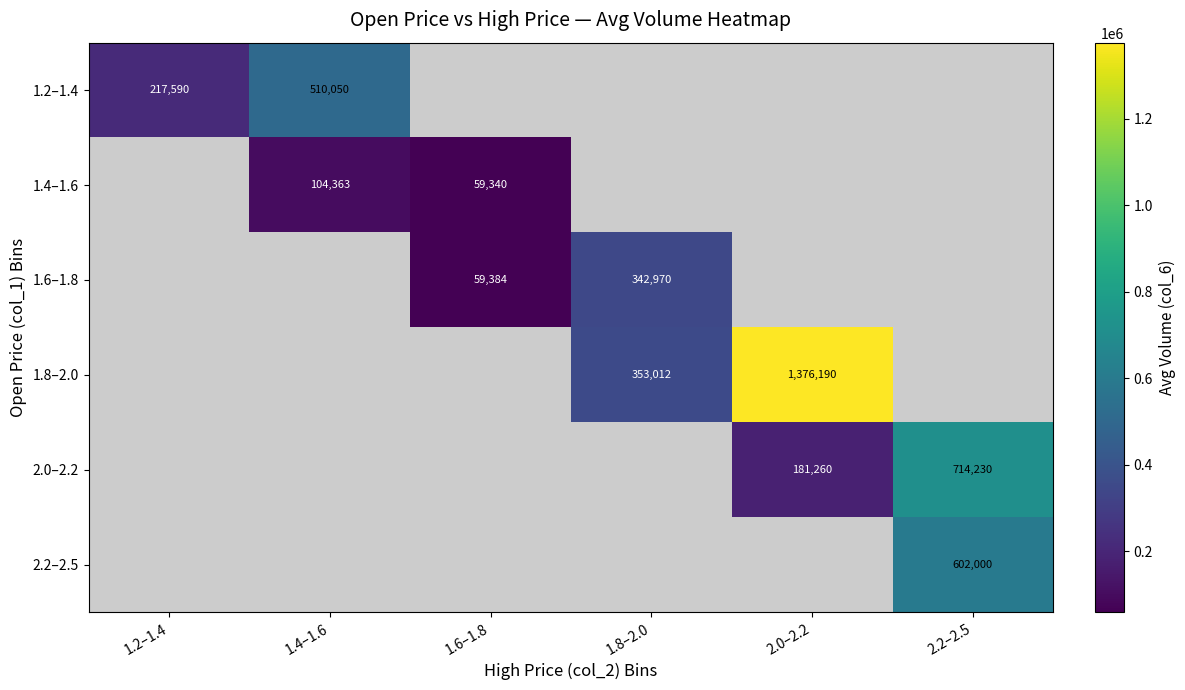

True or false: 1.2–1.4 has a value of 142223 at 1.2–1.4.

False